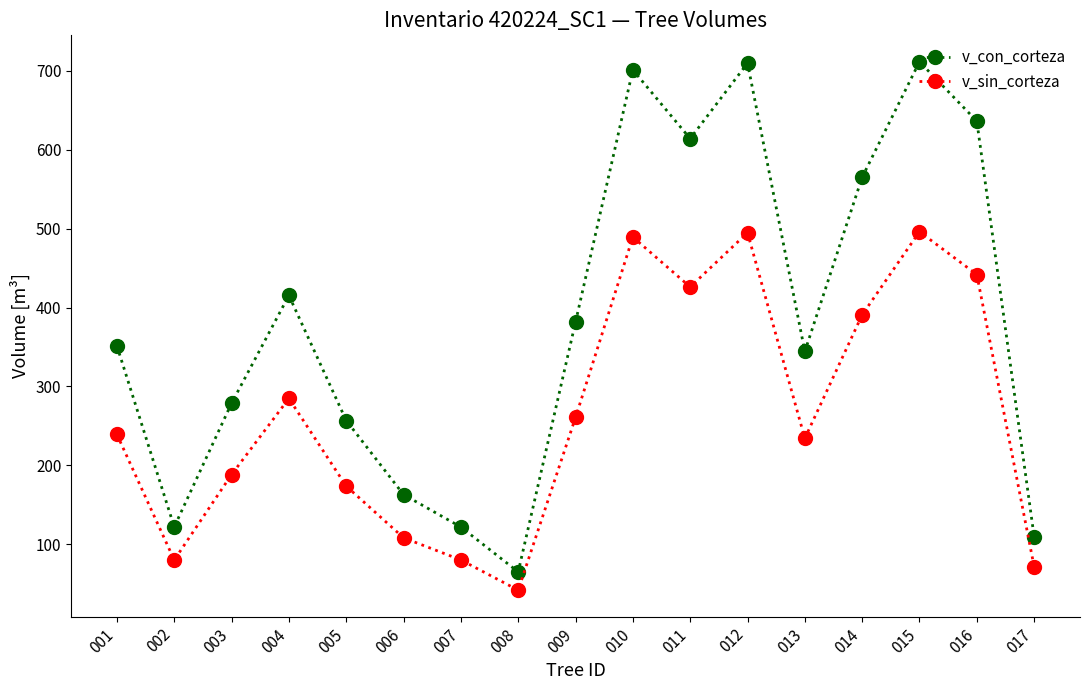

How many interior local valleys does the v_sin_corteza series have?

4